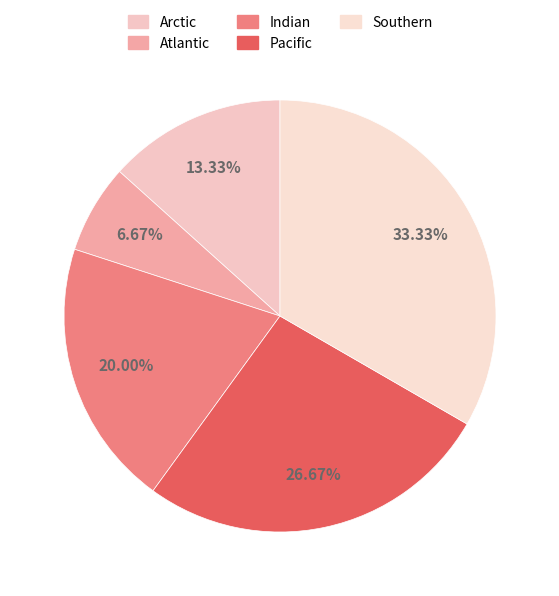

Is it true that Indian is 30% of the pie?

False